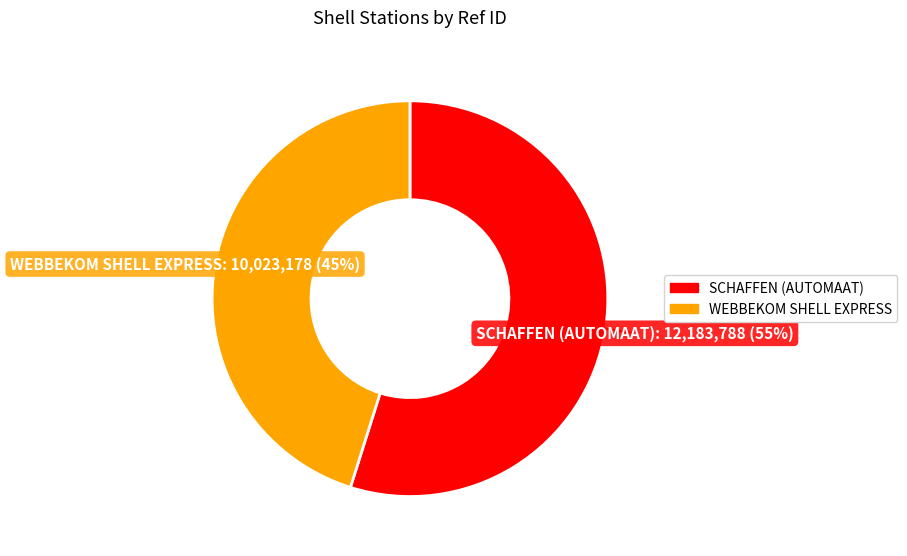

How many slices are in this pie chart?

2